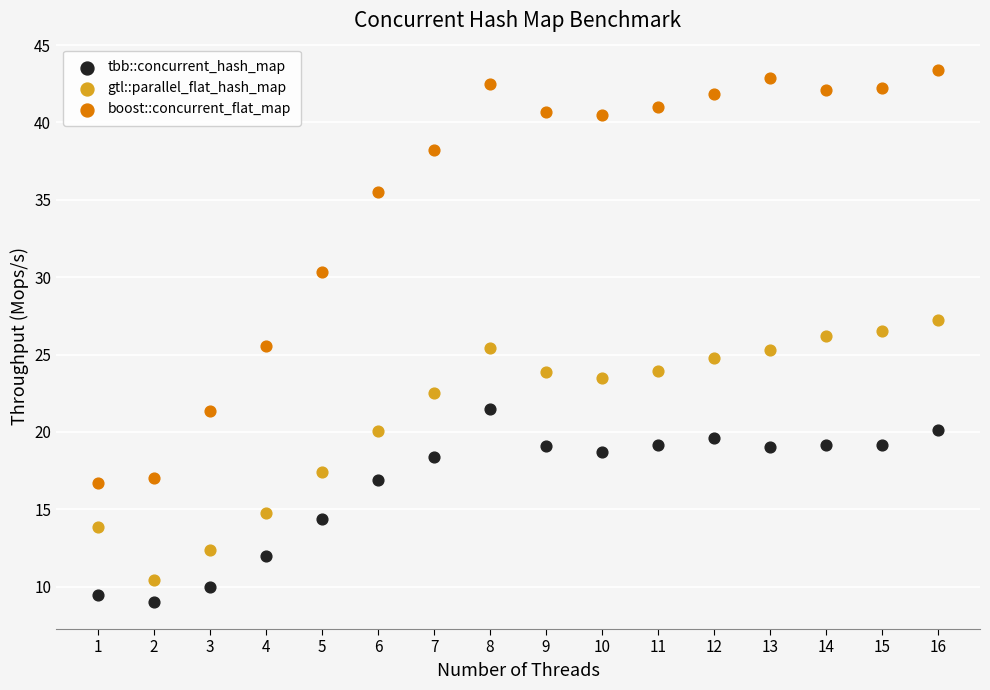

Which series reaches the maximum Y coordinate?

boost::concurrent_flat_map